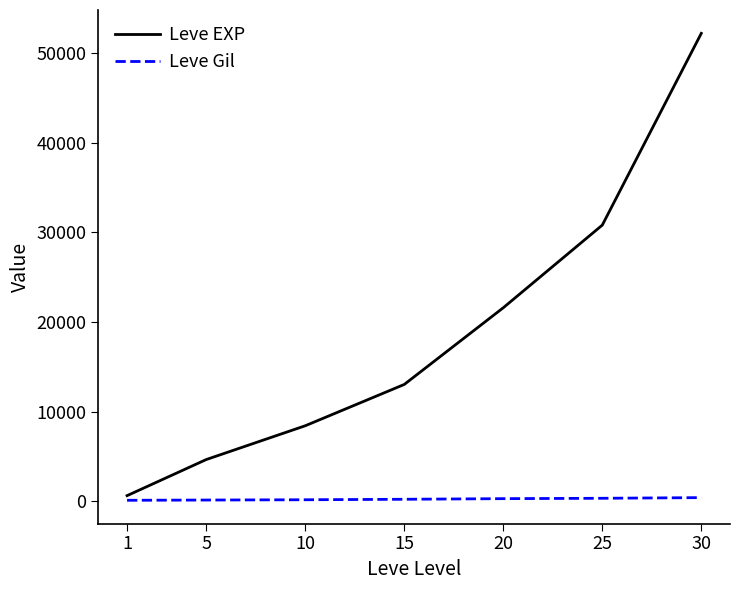

List the series in order of their overall mean, lowest first.

Leve Gil, Leve EXP